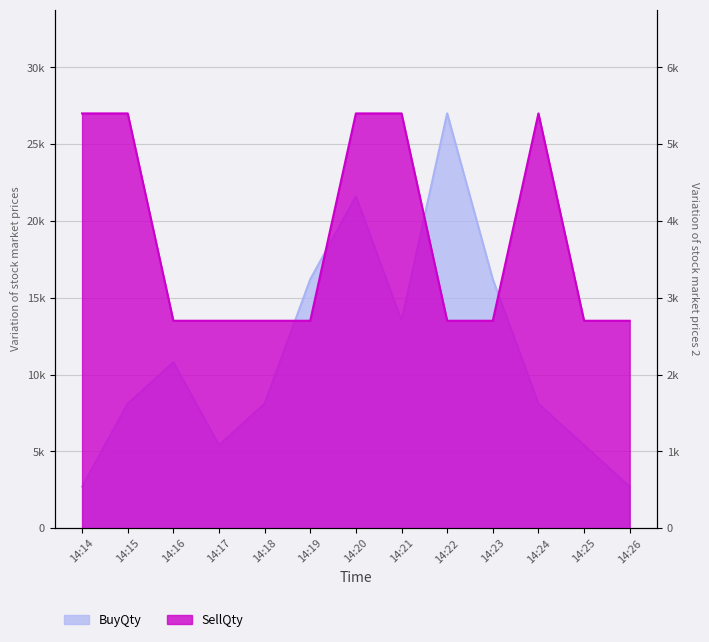

Rank the series at 14:19 from highest to lowest value.

BuyQty, SellQty